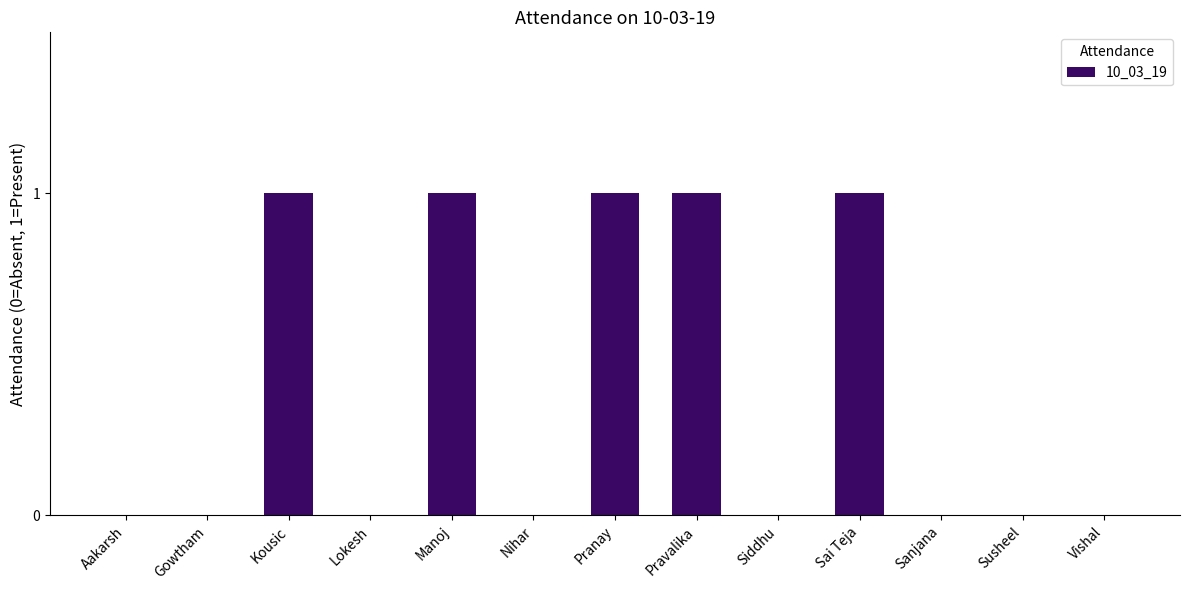

Is it true that the value at Susheel is -1?

False